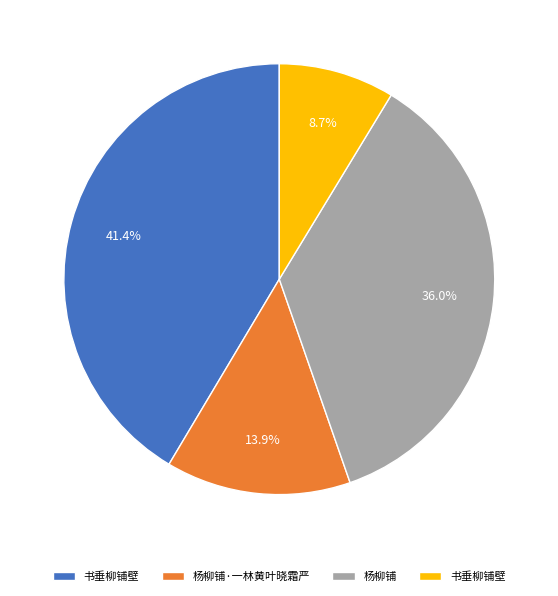

Is there any slice that represents more than half of the pie?

No